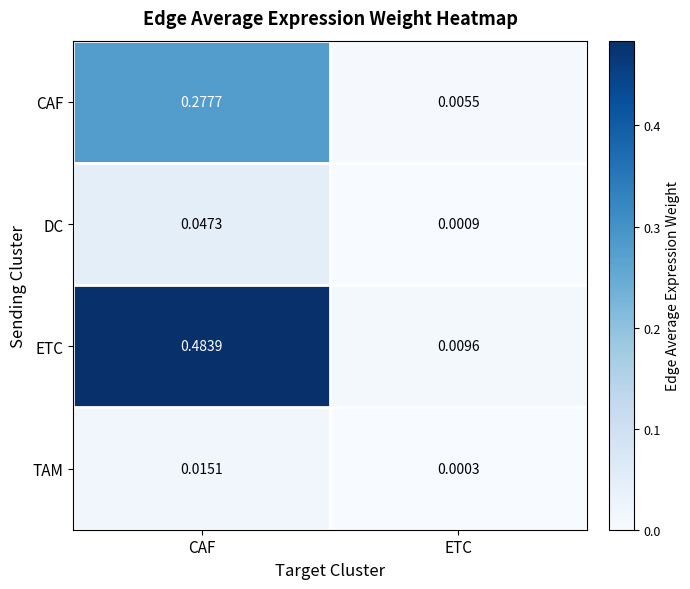

Which series has the widest spread of values?

ETC